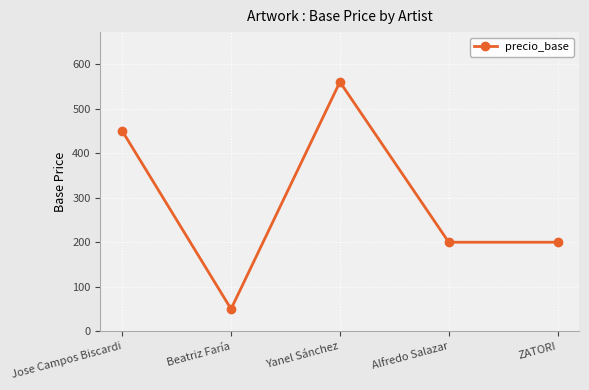

What is the label of the 5th point from the left?

ZATORI